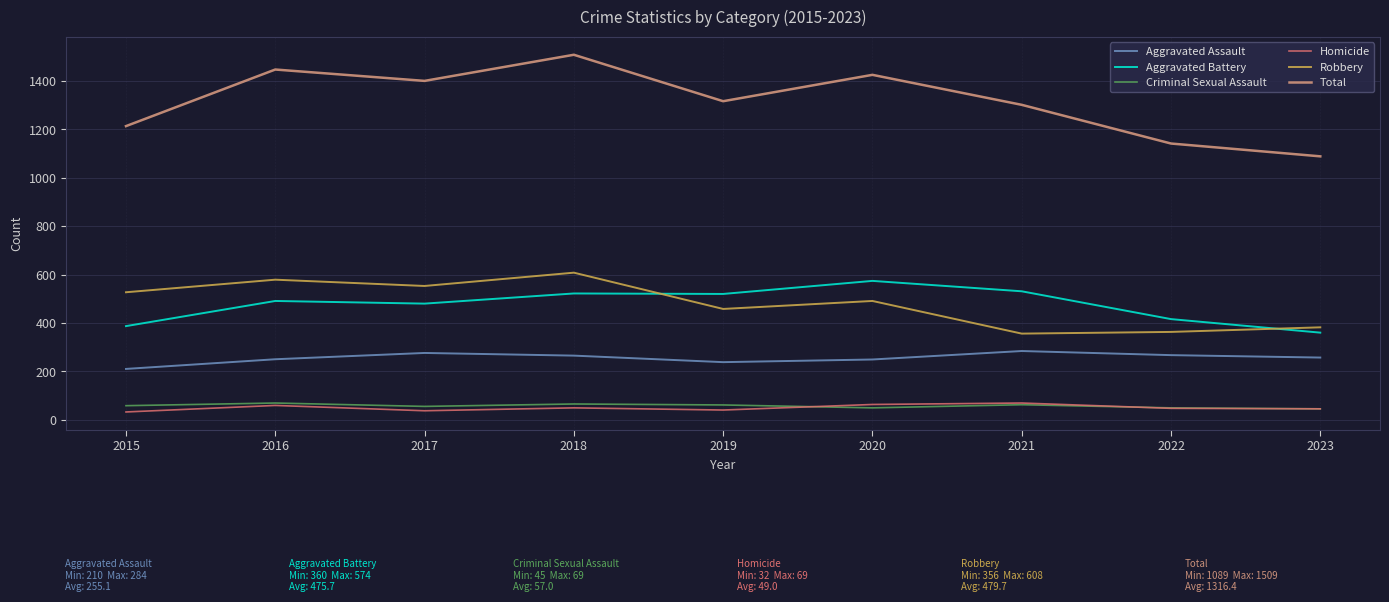

How many interior local peaks does the Robbery series have?

3